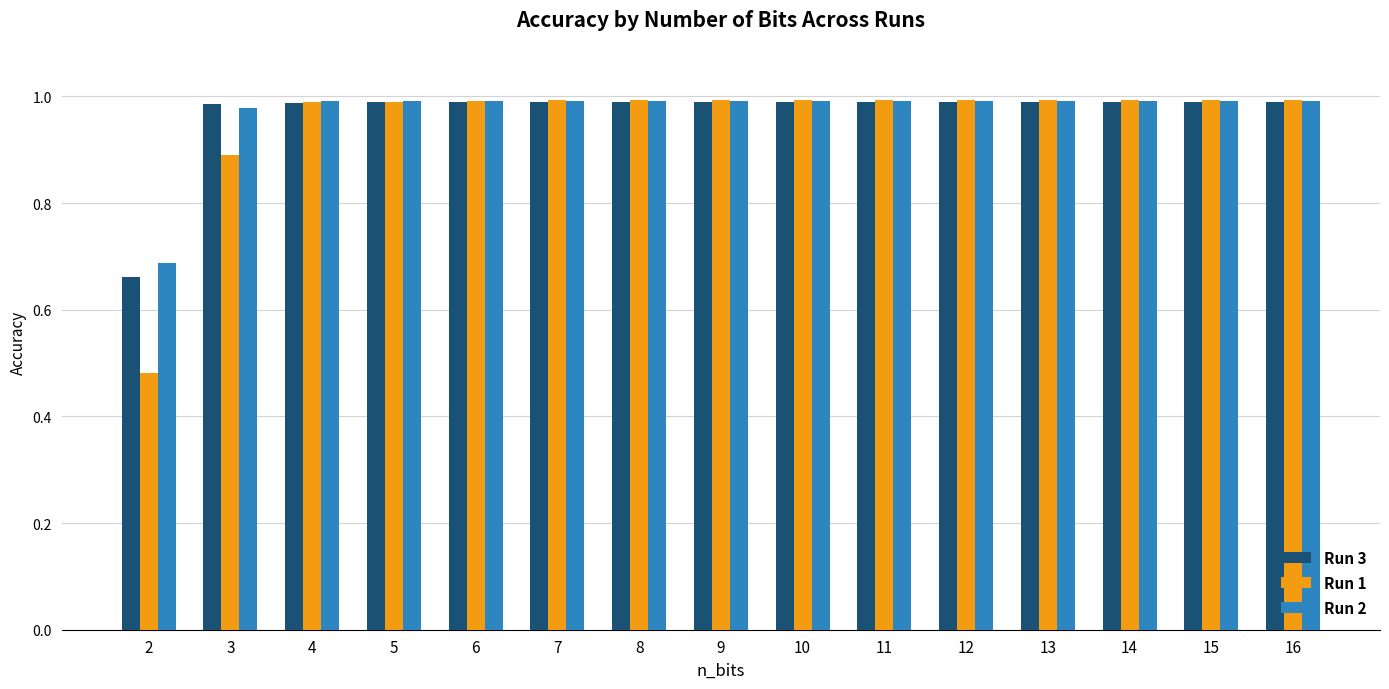

Are the bars grouped side by side (vs. stacked)?

Yes